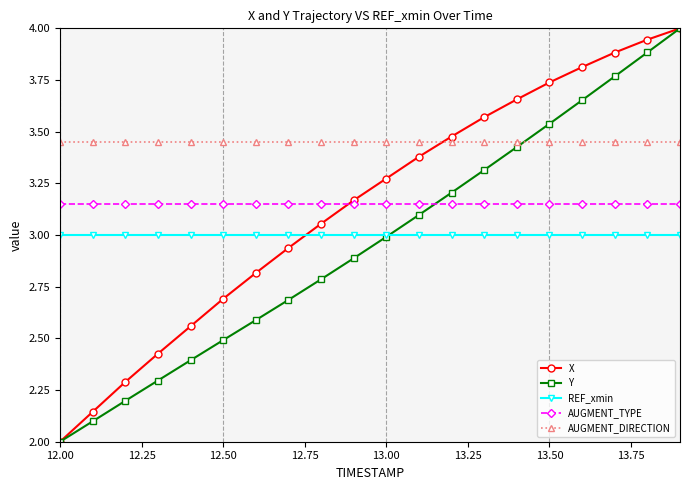

True or false: X and REF_xmin intersect in this chart.

True